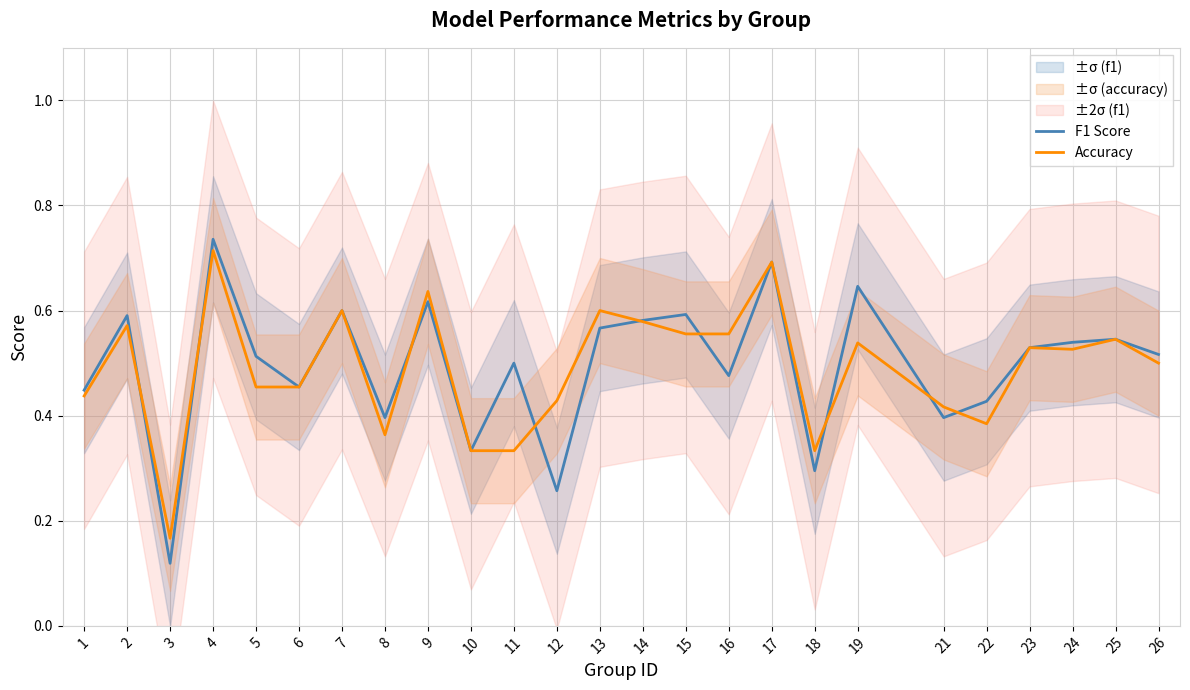

What is the value of the F1 Score point at the 22nd from the left?

0.5